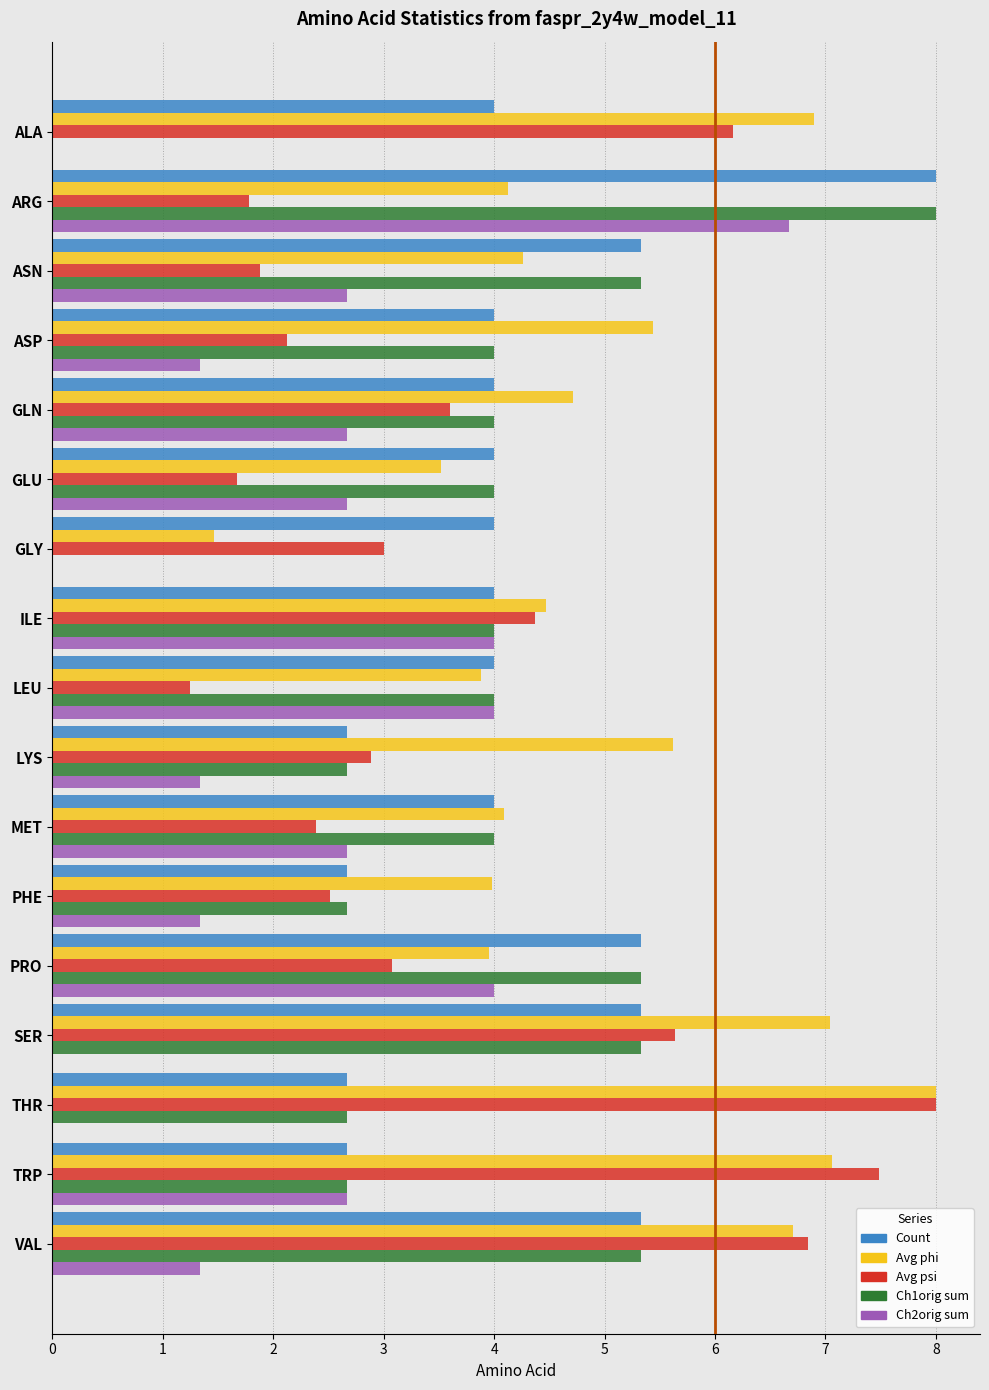

What is the total value across all series at ASP?

16.9